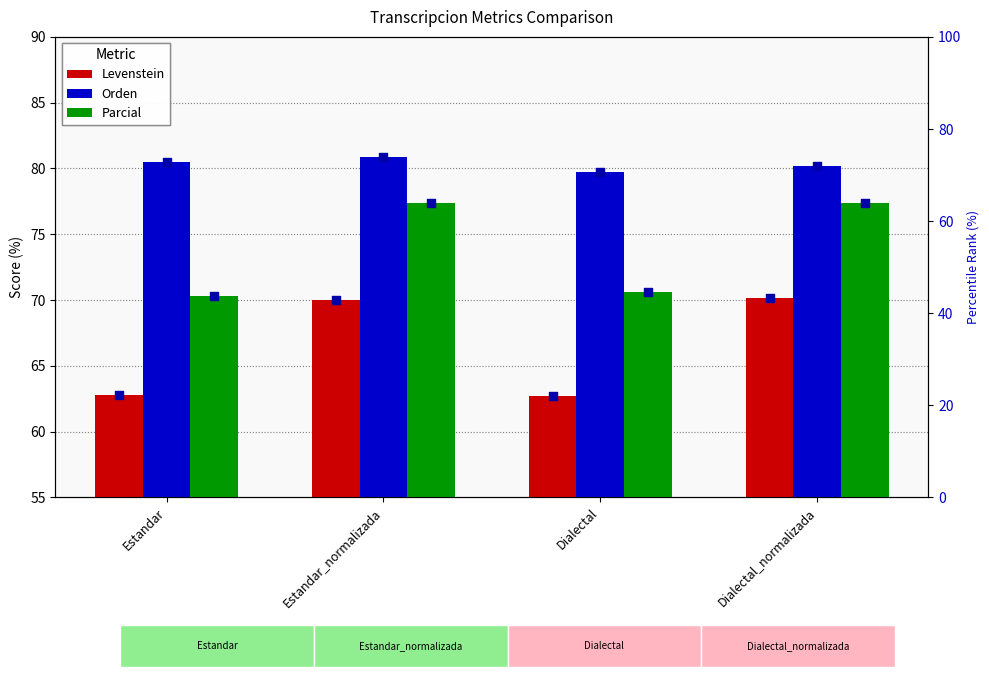

Which series contains the highest Y value?

Orden